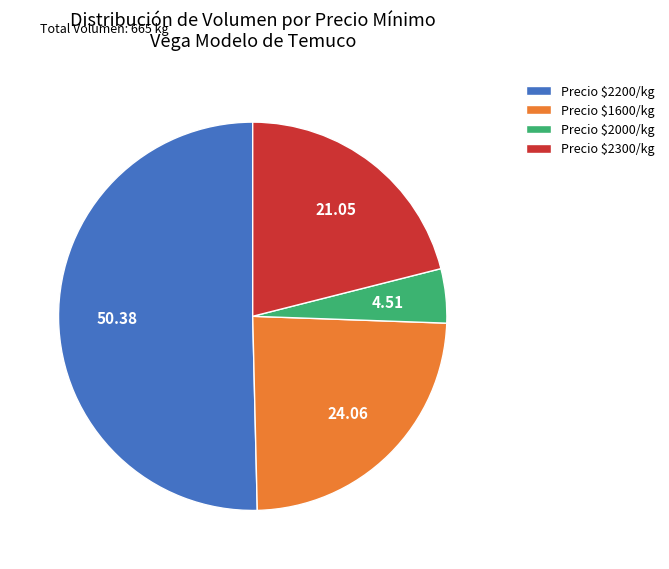

Which slice represents more than half of the pie?

Precio $2200/kg